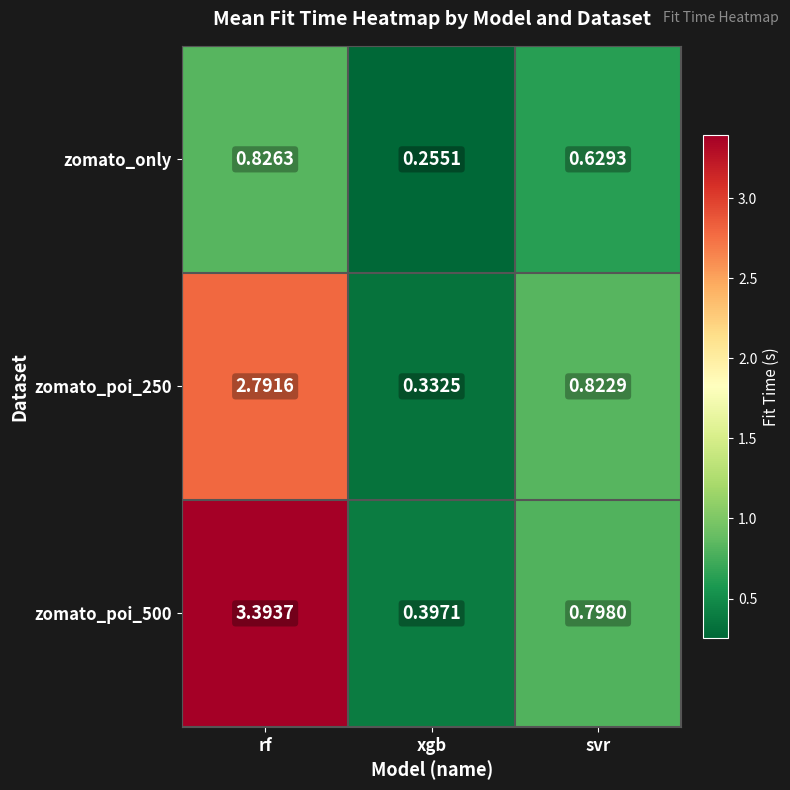

Which series has the largest total across all categories?

zomato_poi_500